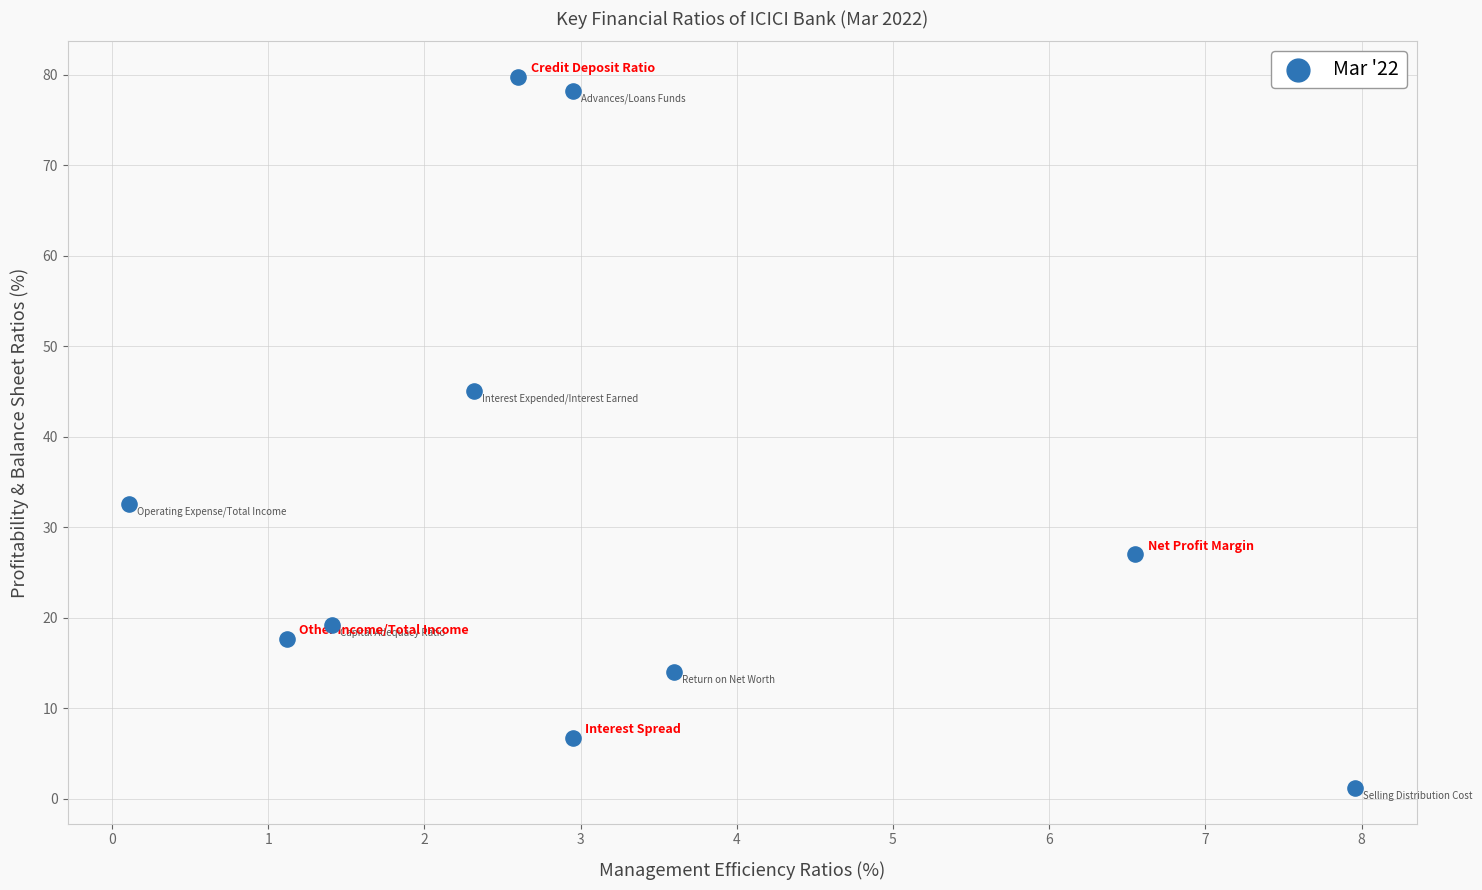

What is the range of Y values (max minus min)?

78.6